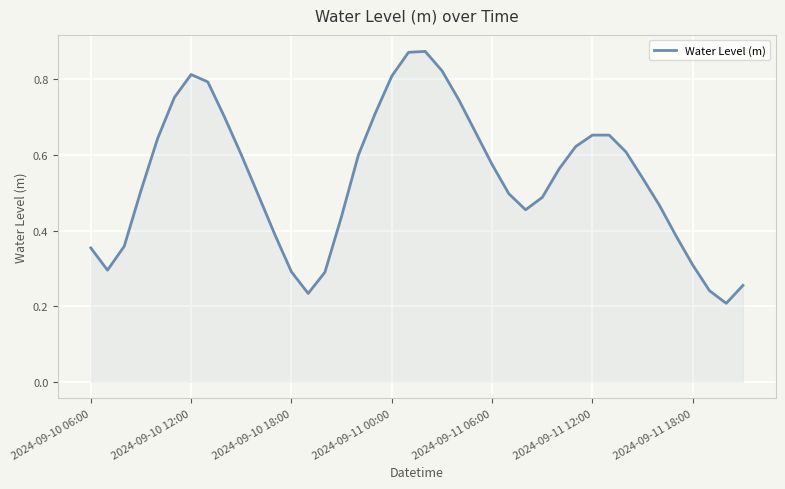

How many lines are shown in the chart?

1